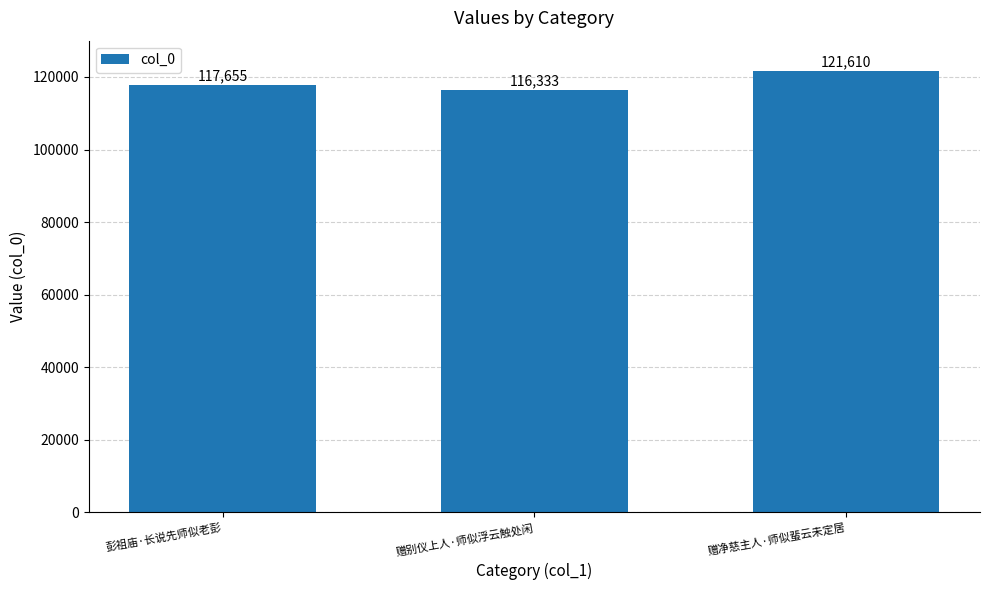

Read the value at 彭祖庙·长说先师似老彭.

117655